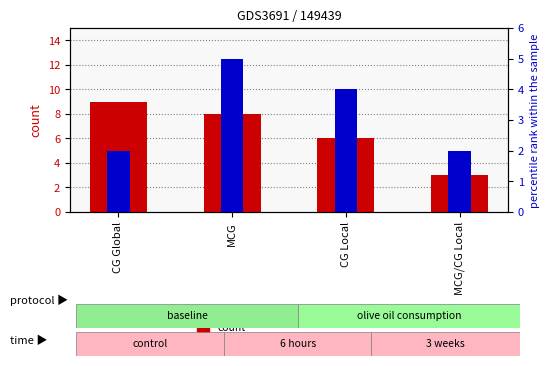

What is the label of the 2nd bar from the right?

CG Local